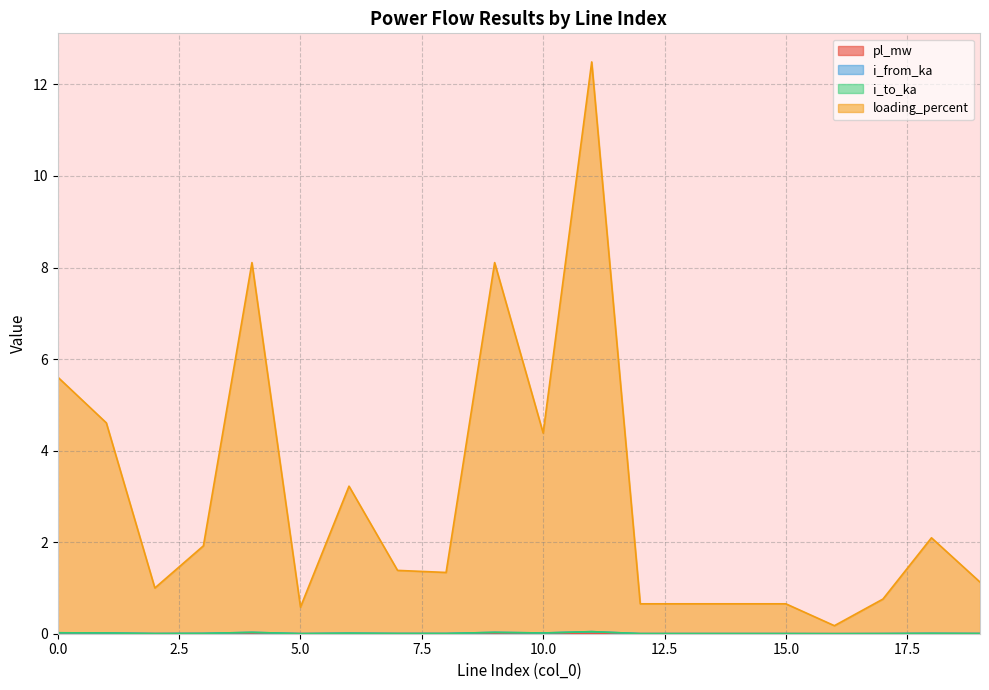

Reading left to right, what are all the values shown in this chart?

pl_mw: 0.0	0.0	0.0	0.0	0.0	0.0	0.0	0.0	0.0	0.0	0.0	0.0	0.0	0.0	0.0	0.0	0.0	0.0	0.0	0.0
i_from_ka: 0.0	0.0	0.0	0.0	0.0	0.0	0.0	0.0	0.0	0.0	0.0	0.0	0.0	0.0	0.0	0.0	0.0	0.0	0.0	0.0
i_to_ka: 0.0	0.0	0.0	0.0	0.0	0.0	0.0	0.0	0.0	0.0	0.0	0.0	0.0	0.0	0.0	0.0	0.0	0.0	0.0	0.0
loading_percent: 5.6	4.6	1.0	1.9	8.1	0.6	3.2	1.4	1.3	8.1	4.4	12.5	0.7	0.7	0.7	0.7	0.2	0.8	2.1	1.1